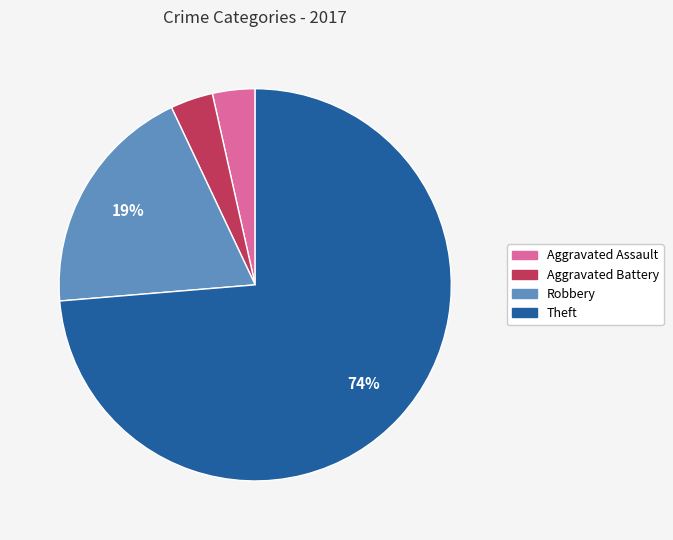

Which slice is the largest?

Theft